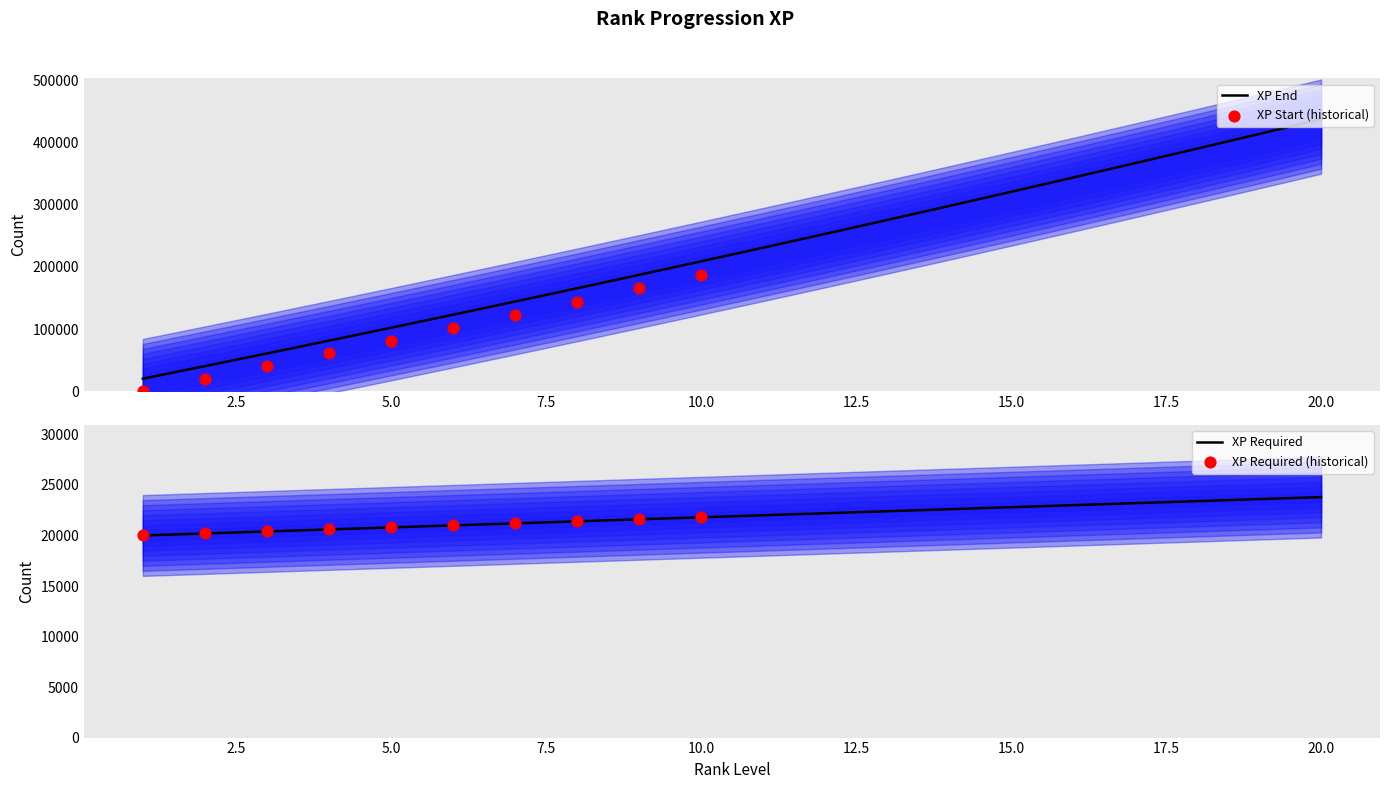

At which category is the sum across all series the highest?

20